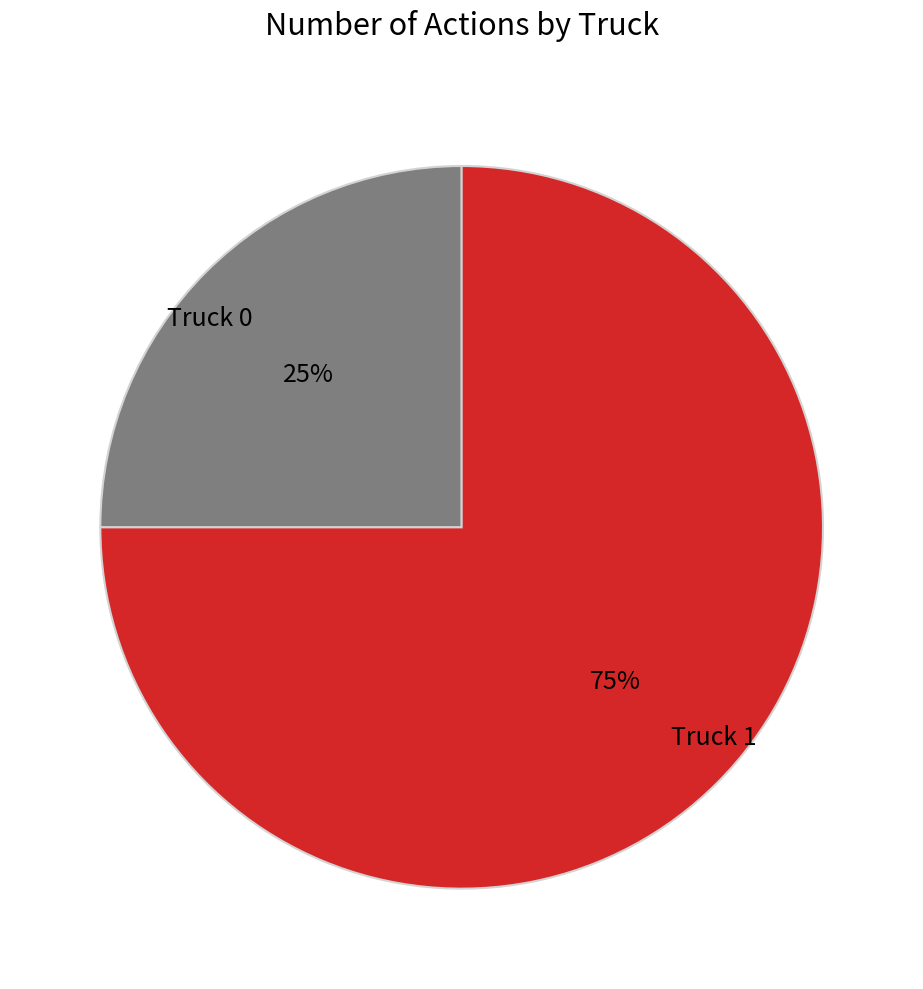

Is there any slice that represents more than half of the pie?

Yes